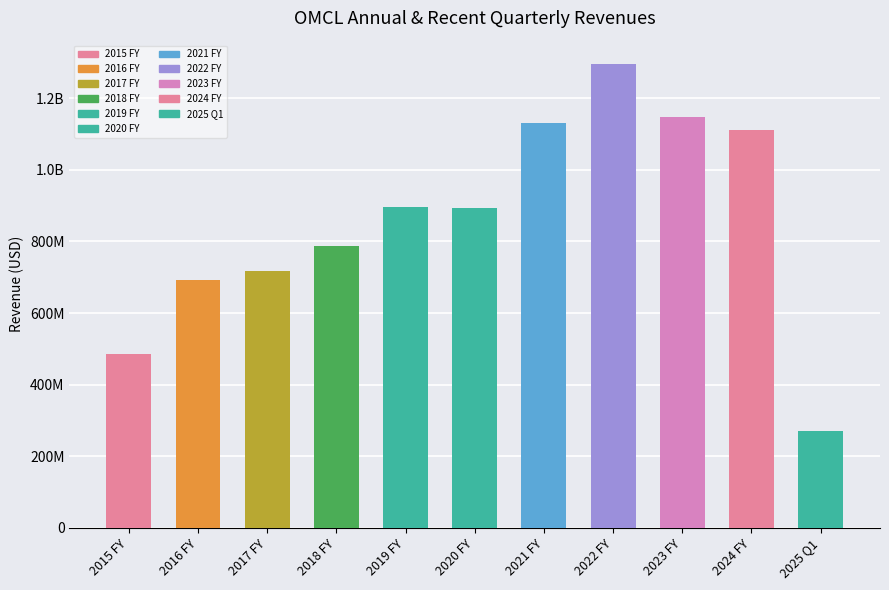

What is the greatest value displayed?

1295947000